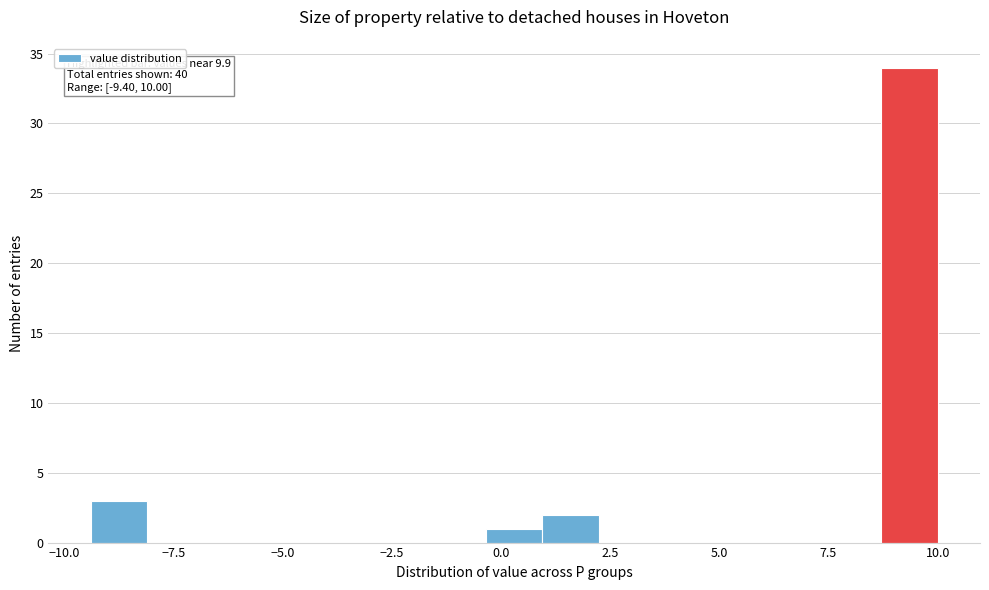

Around what value on the x-axis is the tallest bar? Give the approximate position of its centre, as read against the axis.

9.5